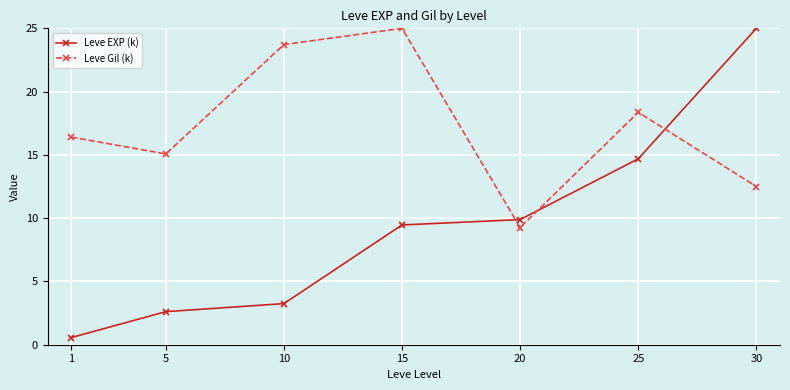

What is the greatest value displayed?

25.0